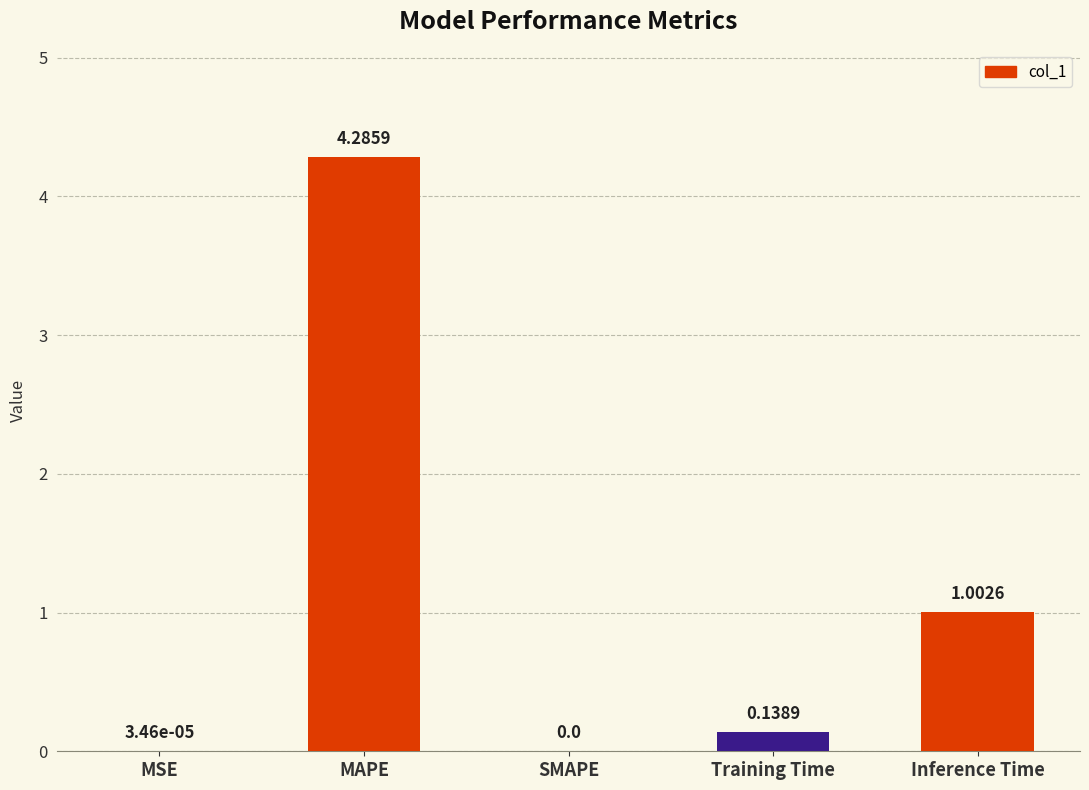

Which category has the highest value across all series?

MAPE